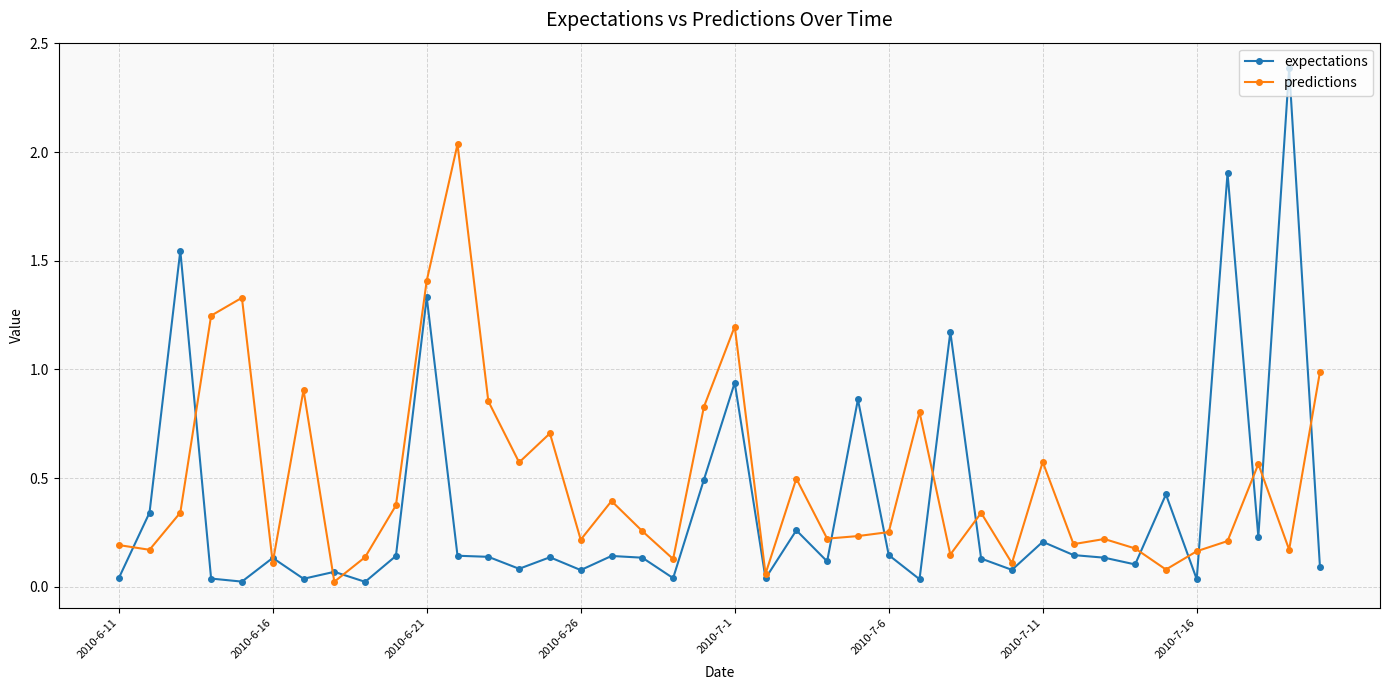

Is this an area chart (filled region under the line)?

No